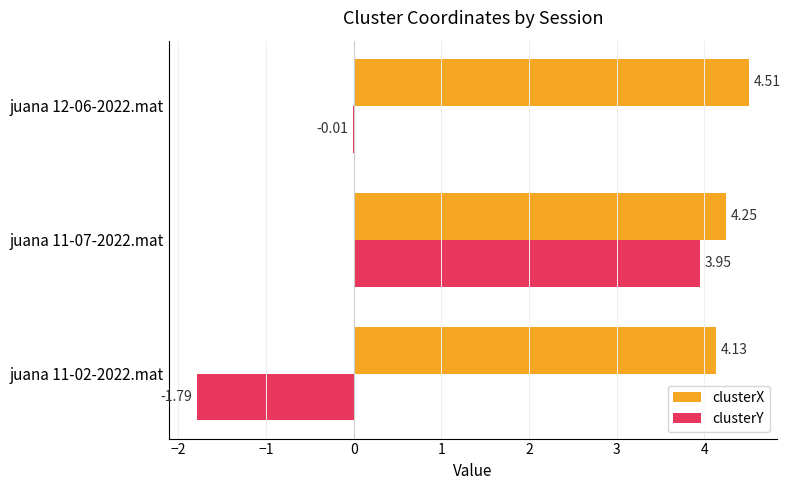

What is the sum of the clusterX values at juana 12-06-2022.mat and juana 11-02-2022.mat?

8.6